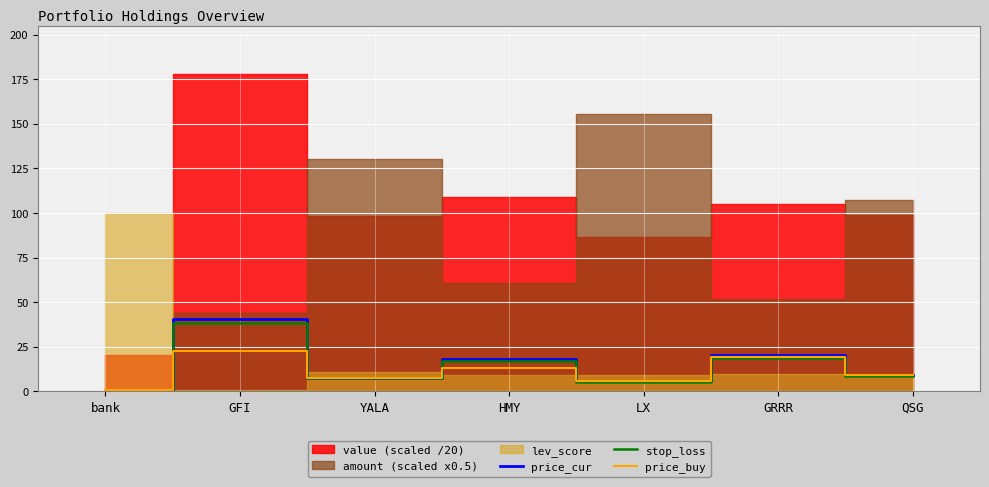

The price_buy series shows 9.3 at QSG. True or false?

True